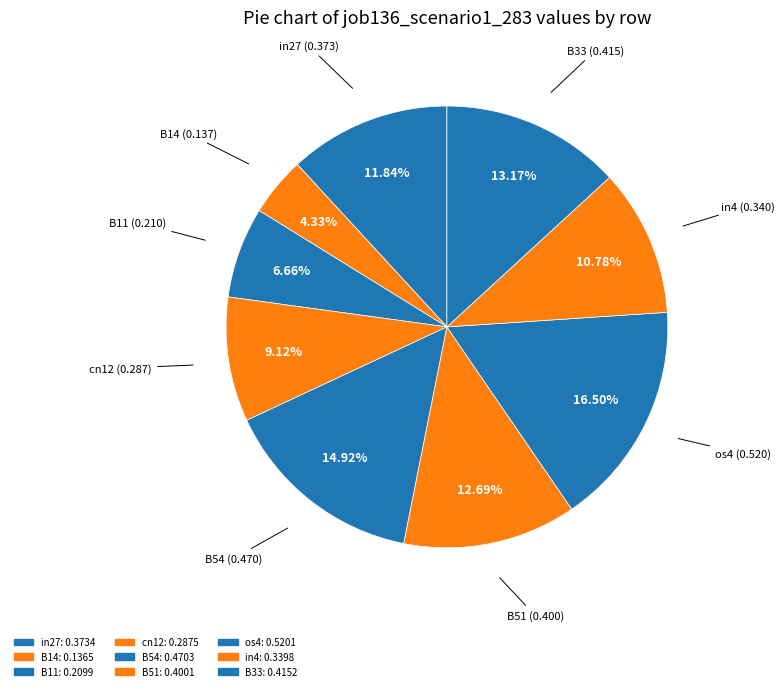

True or false: cn12 accounts for 20% of the total.

False